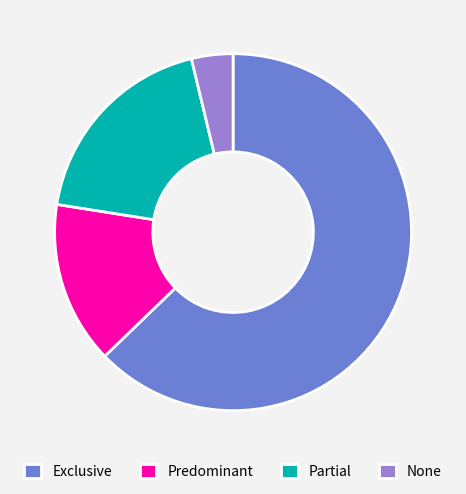

How many slices are in this pie chart?

4